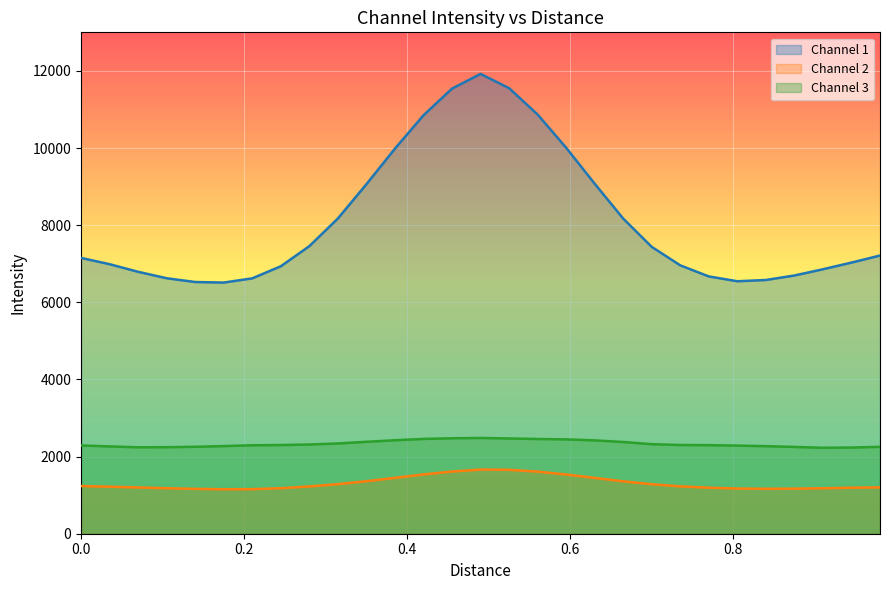

What is the greatest value displayed?

11921.8